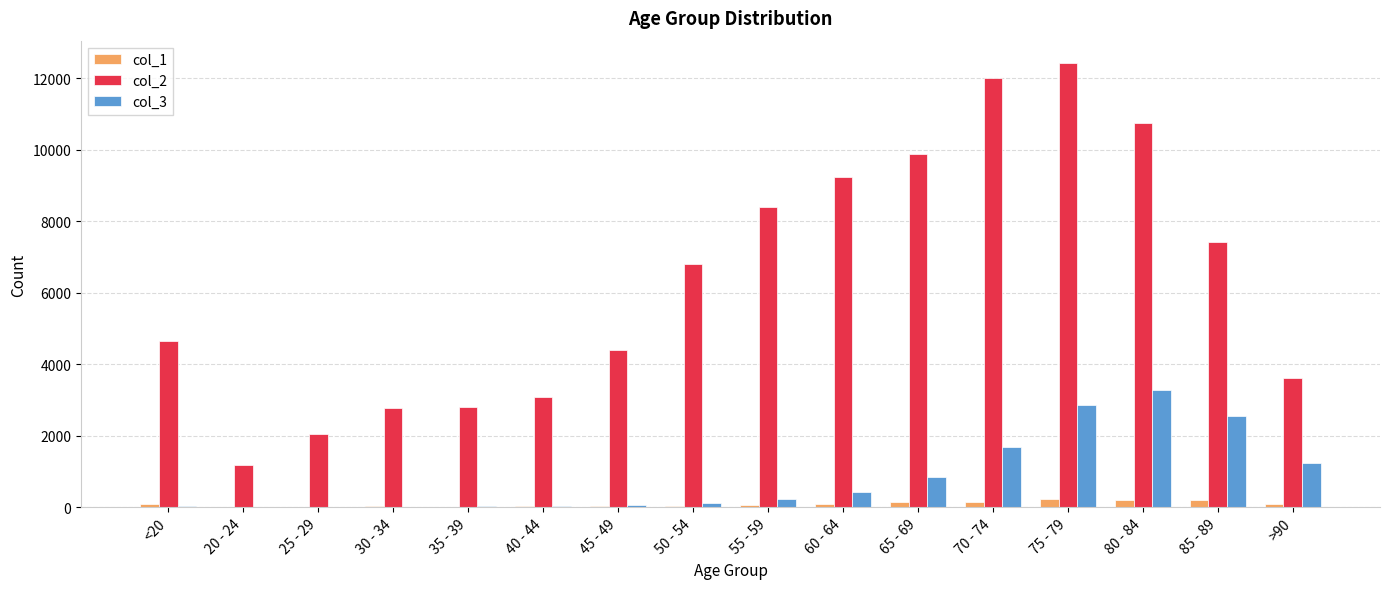

What is the maximum value shown in the chart?

12434